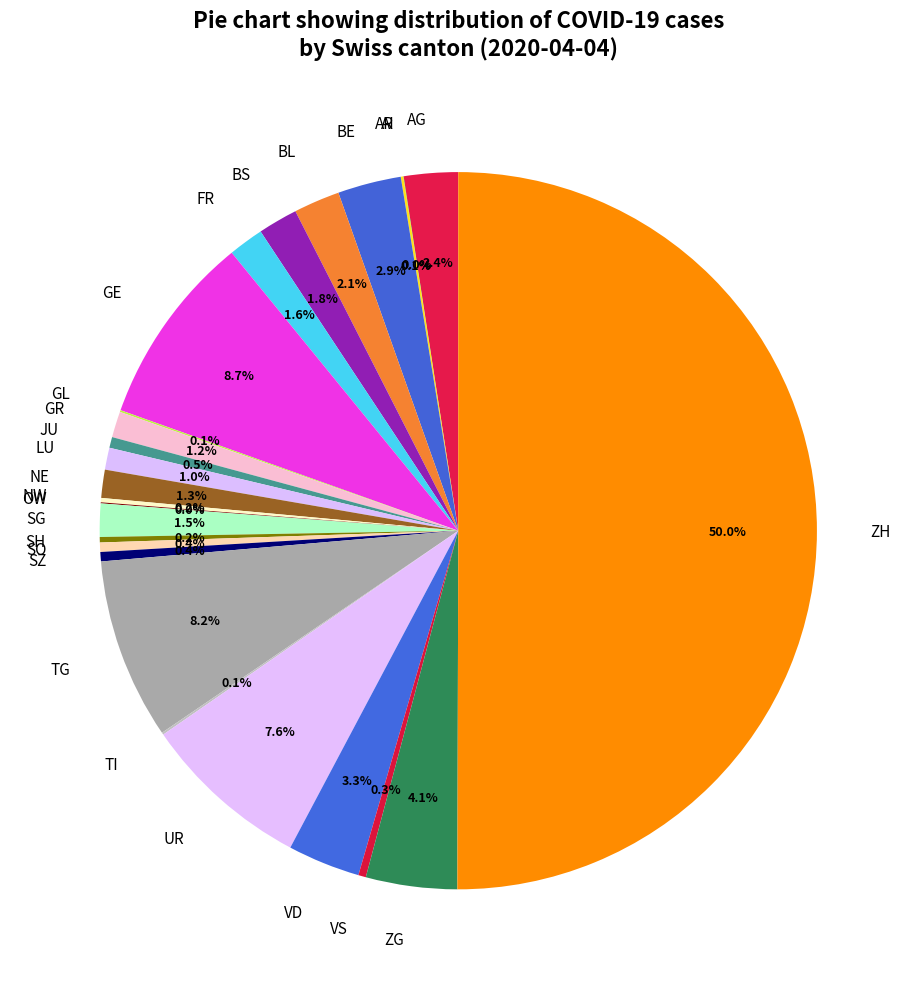

What is the total percentage of LU and ZG?

5.1%